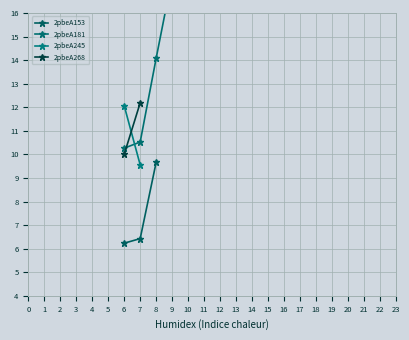

Where is 2pbeA153 nearest to the value 7?

7